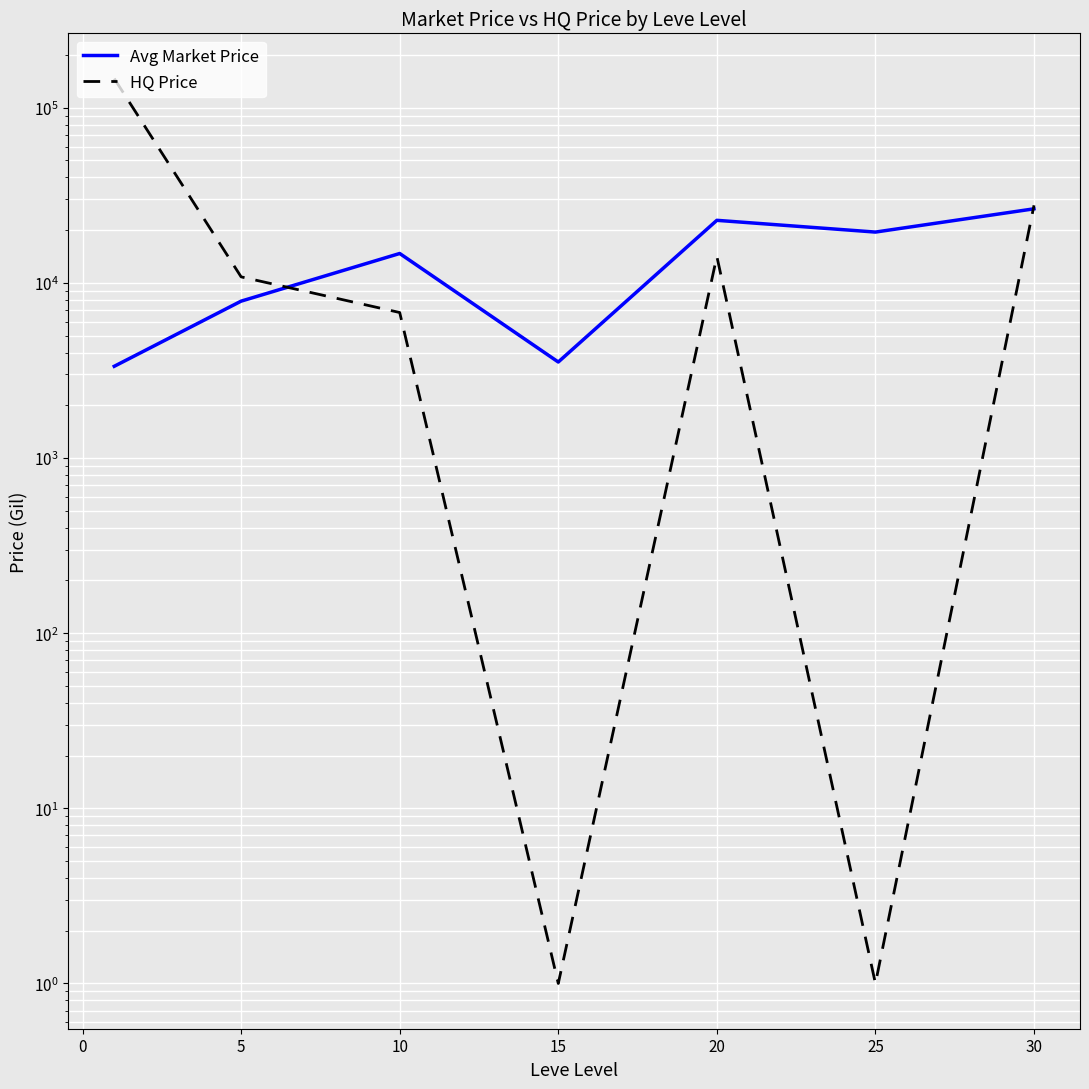

Which has a higher value, −5 or 15?

15